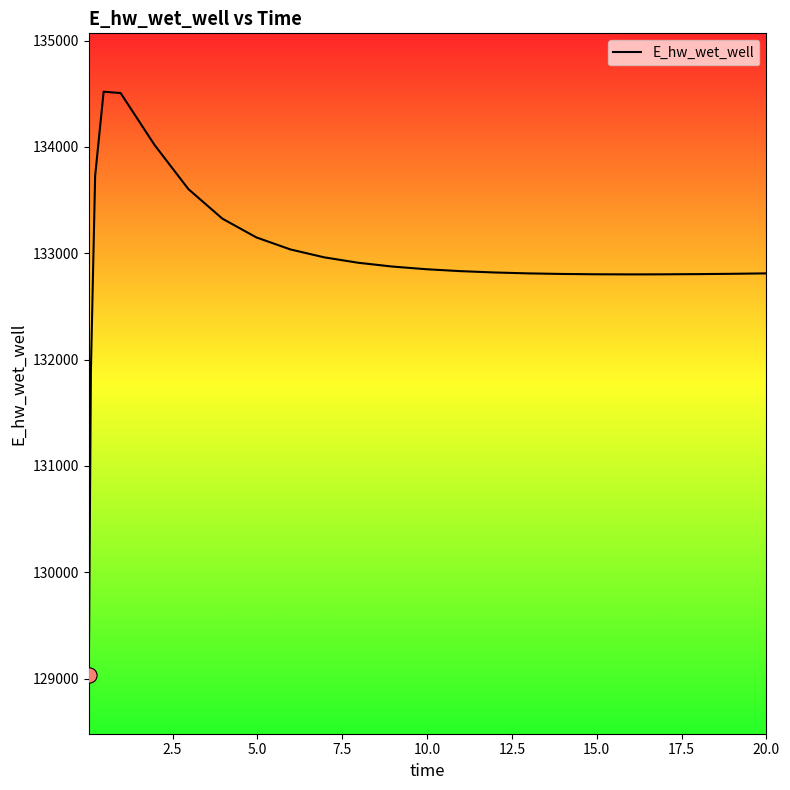

What is the maximum value shown in the chart?

134519.1